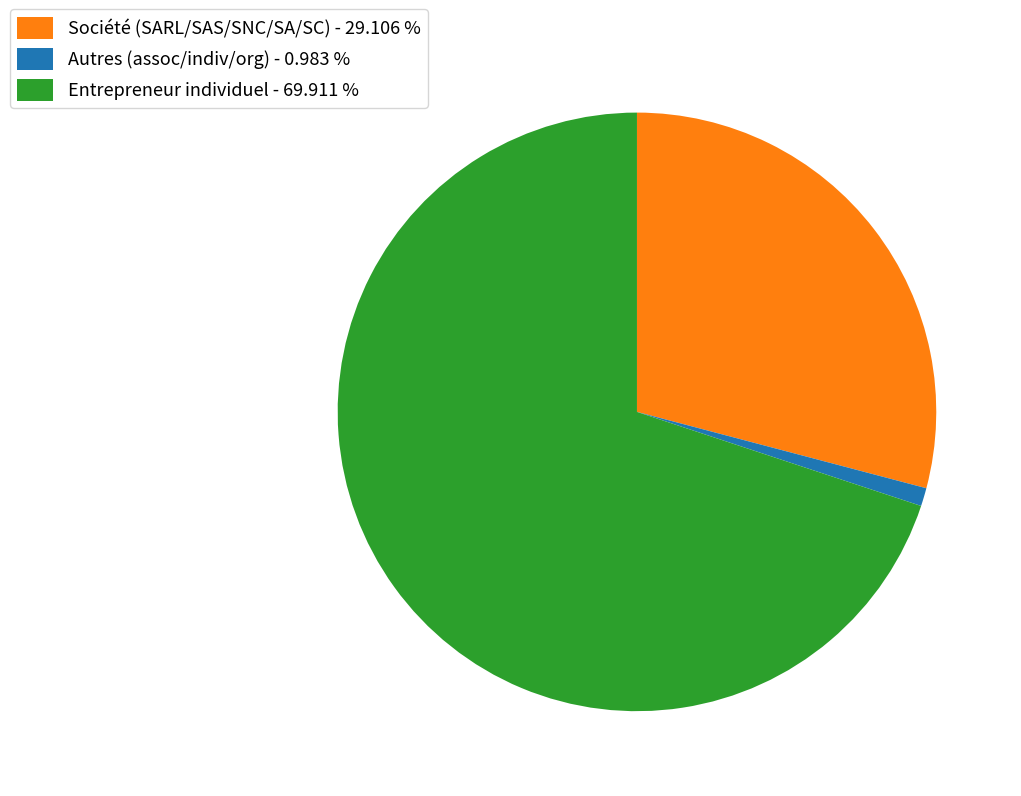

How many segments does this pie chart have?

3